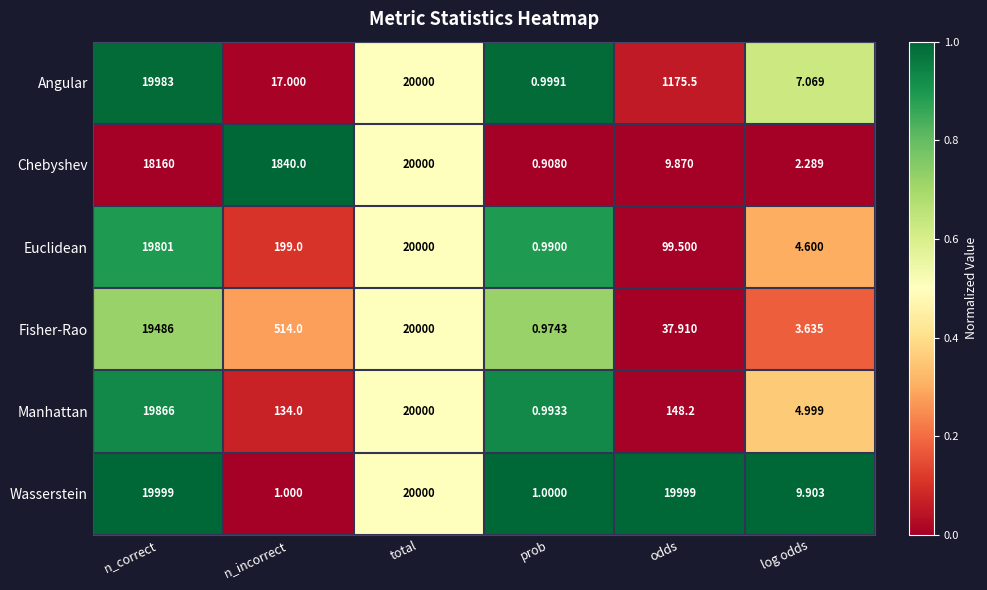

At which label does Manhattan reach its peak?

total